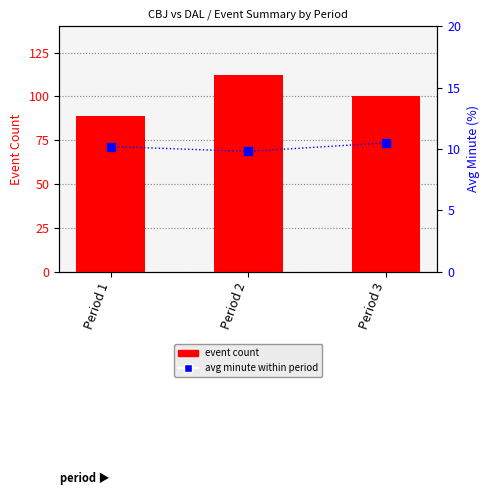

Which series contains the highest Y value?

event count